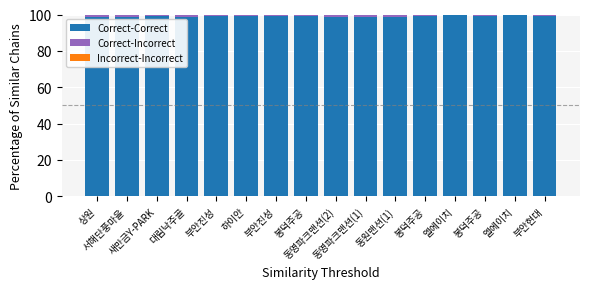

Which series has the widest spread of values?

Correct-Correct